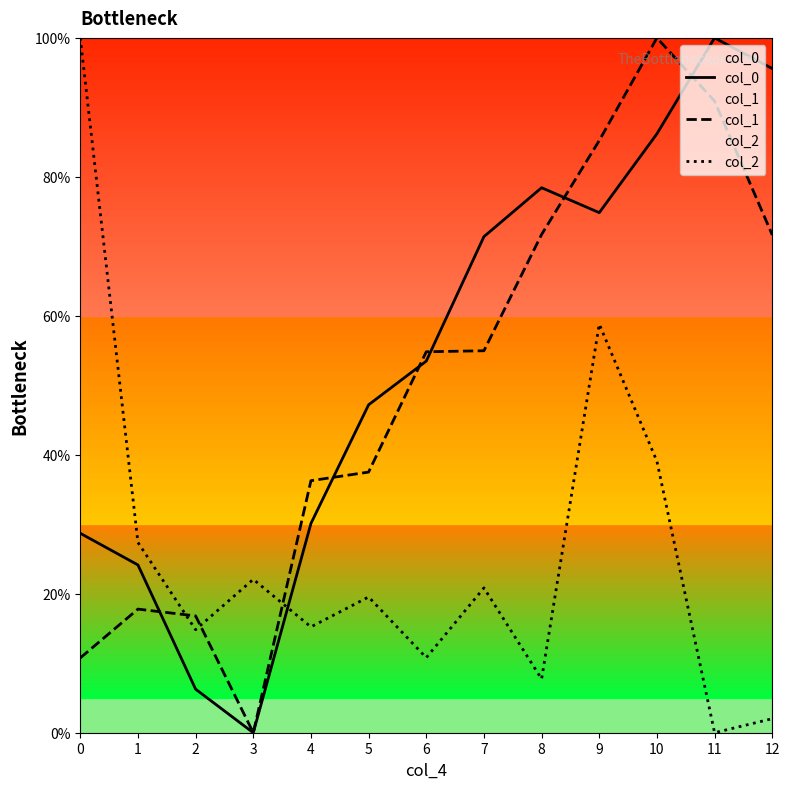

How many interior local peaks does the col_1 series have?

2